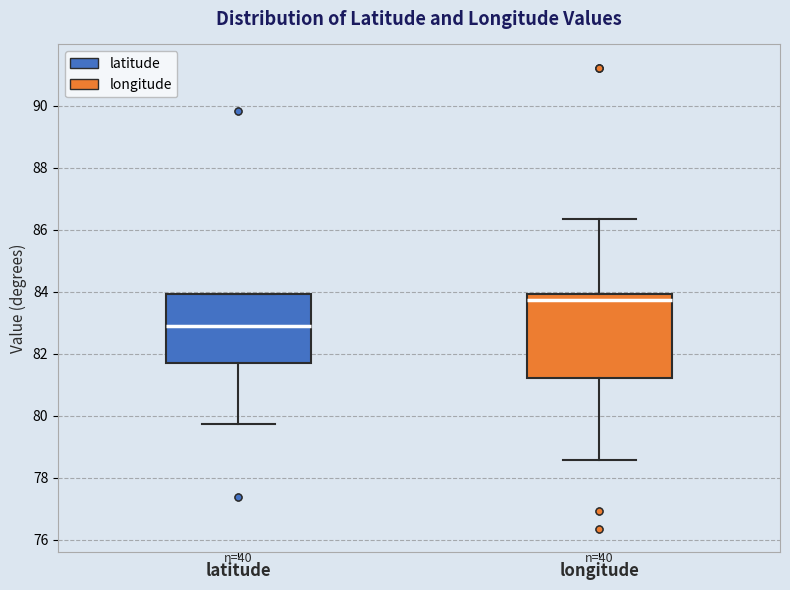

Which box is the tallest, from its lower edge to its upper edge?

longitude